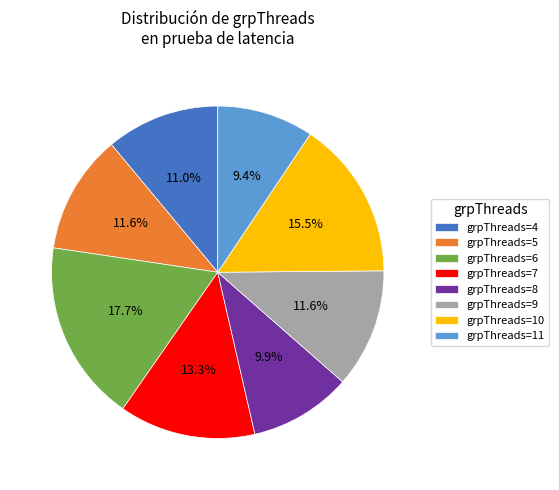

What is the ratio of the value at grpThreads=4 to the value at grpThreads=8?

1.1